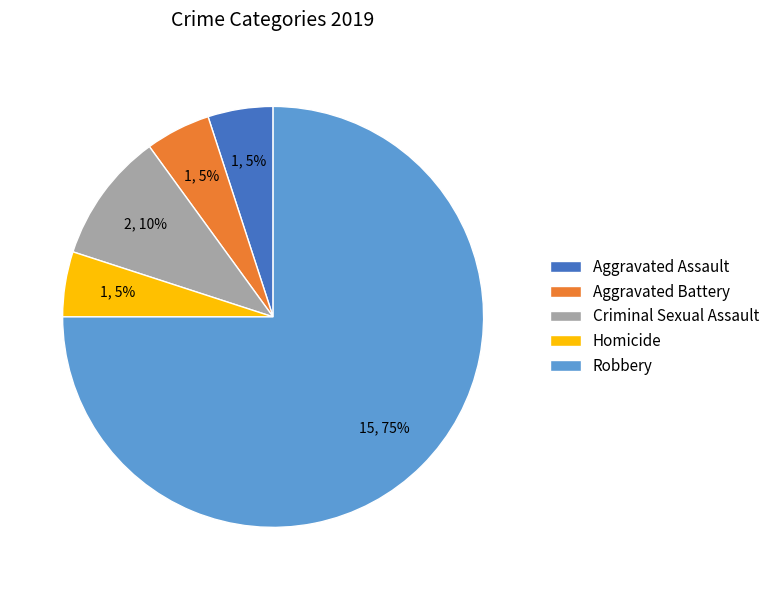

Which category has the biggest portion of the pie?

Robbery